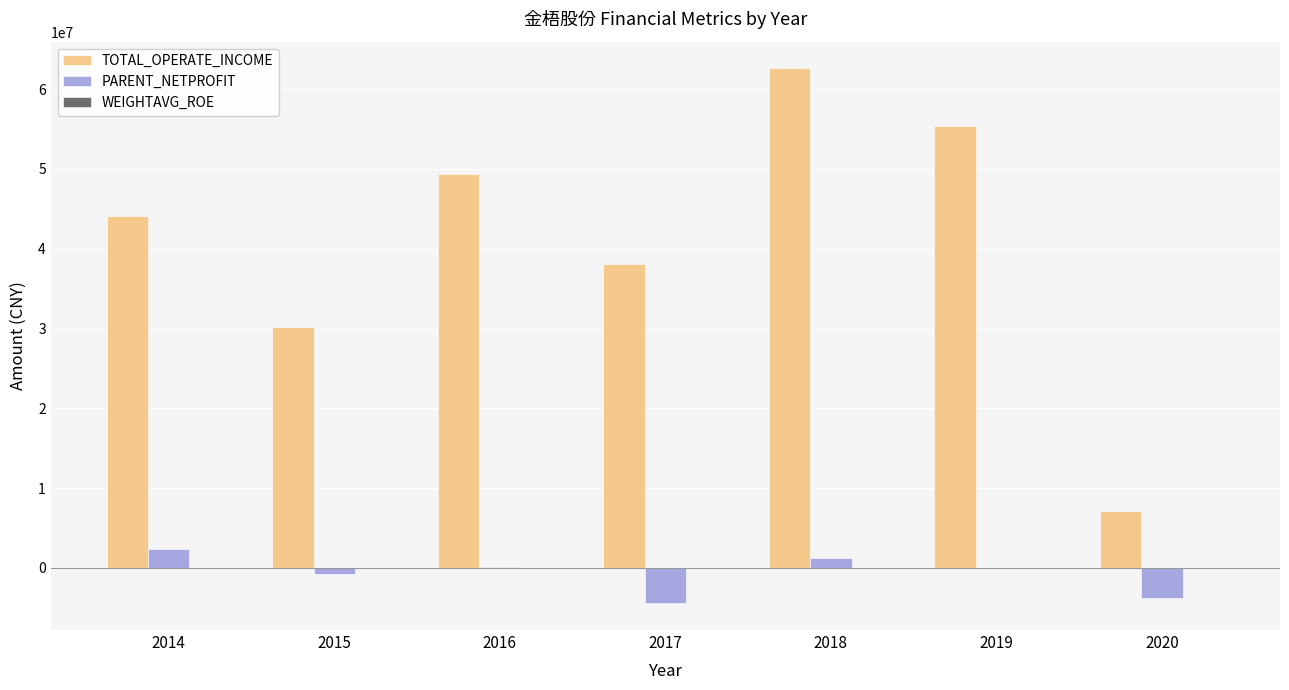

What is the greatest value displayed?

62600042.0